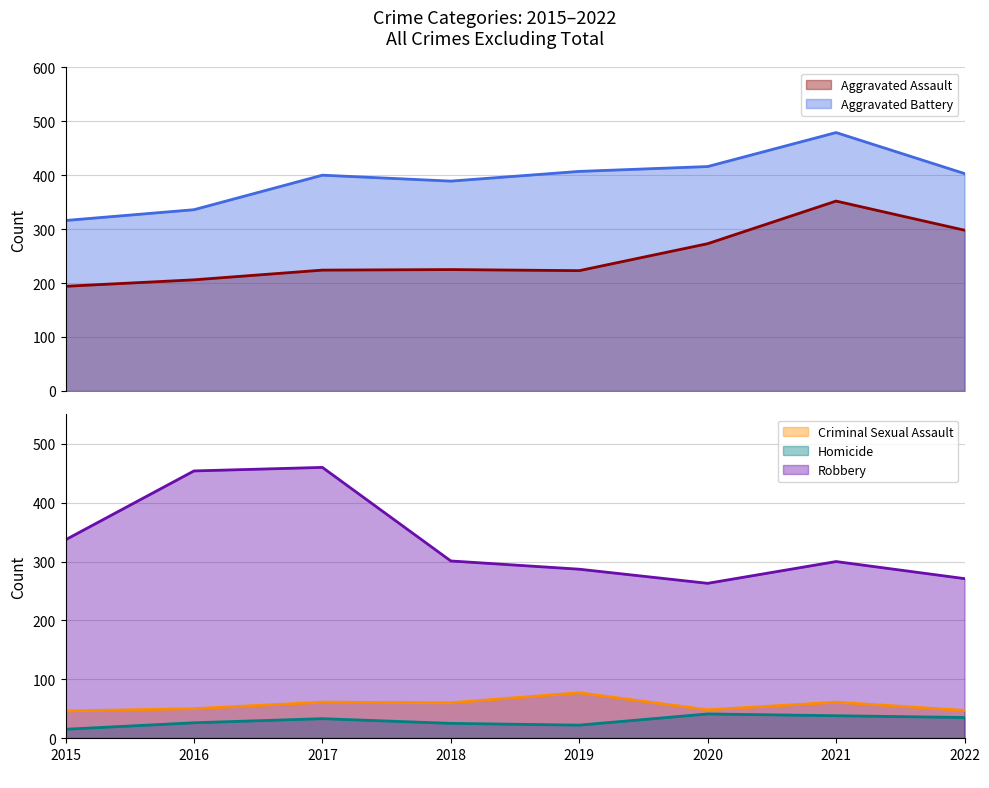

Which series changed the most between 2015 and 2016?

Robbery